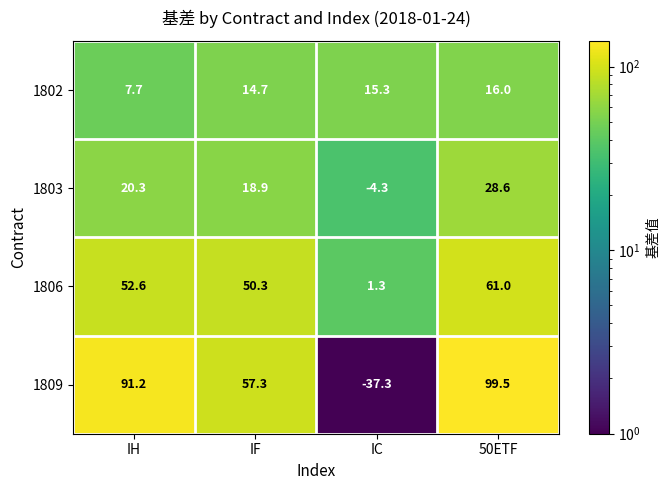

How many distinct data groups are displayed?

4